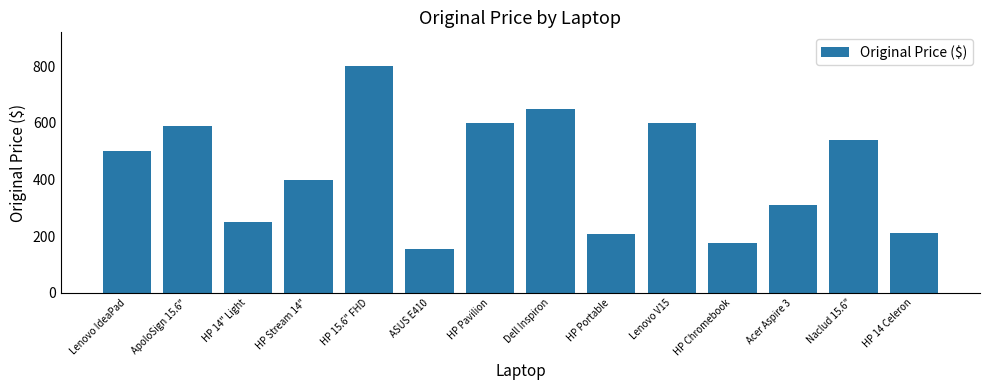

What is the change in value from HP Stream 14" to ASUS E410?

-245.0